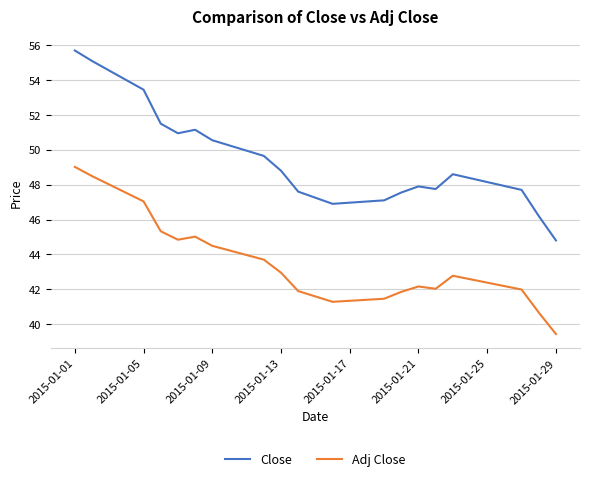

True or false: Adj Close and Close cross at least once.

False